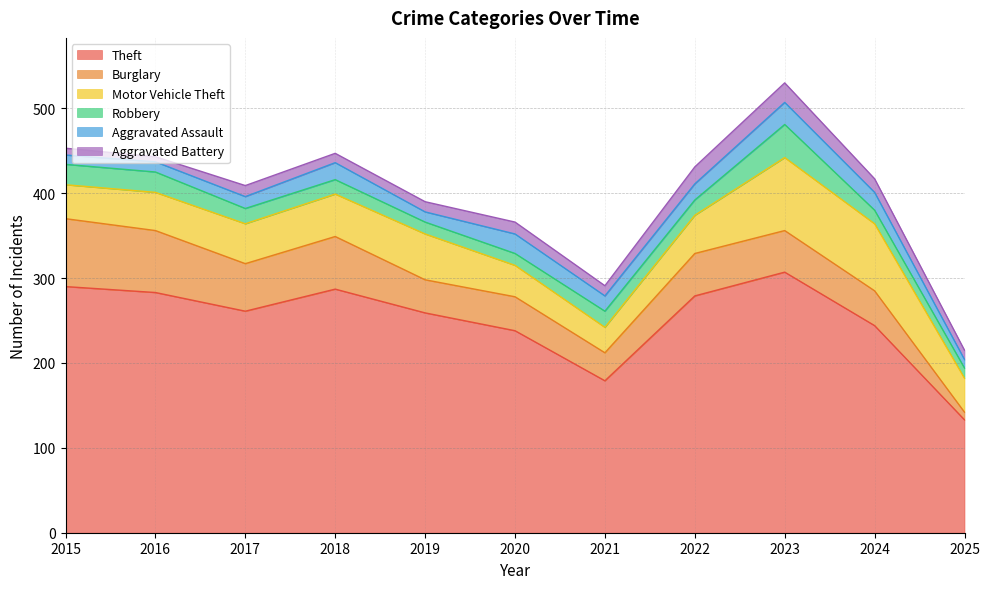

How many interior local peaks does the Robbery series have?

2